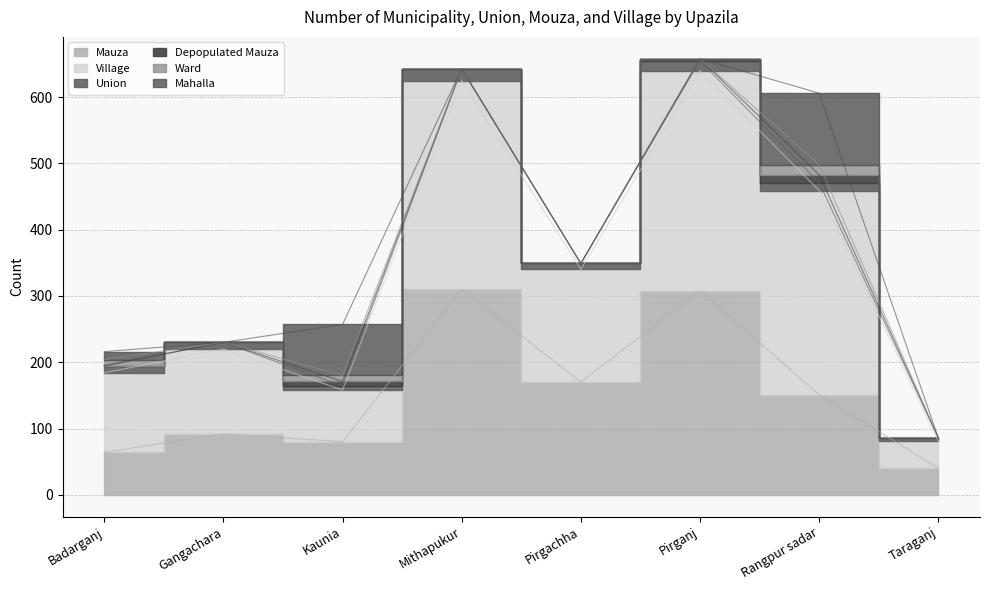

At which category is the sum across all series the highest?

Pirganj